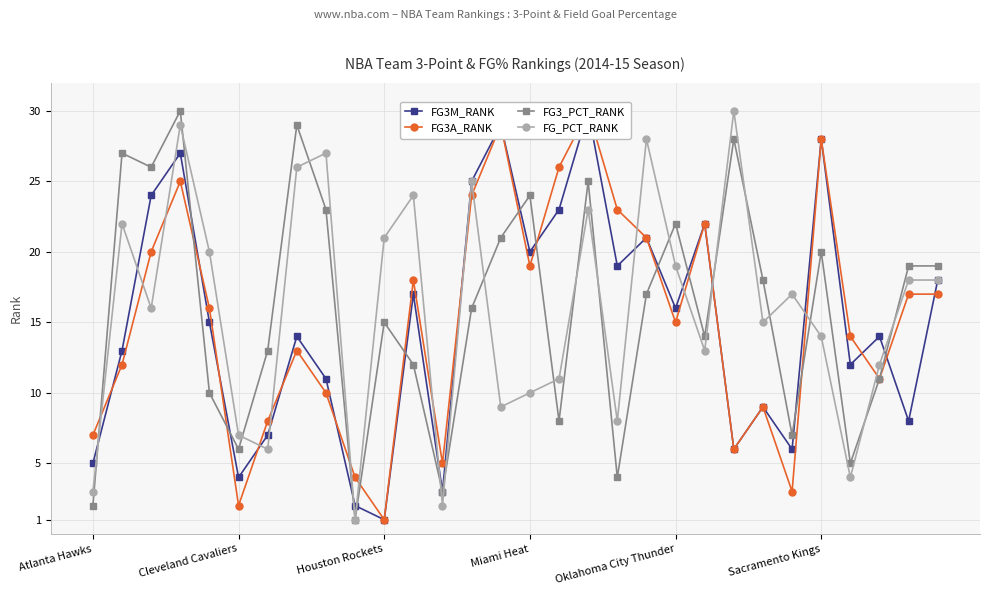

The FG_PCT_RANK series shows 30 at 22. True or false?

True